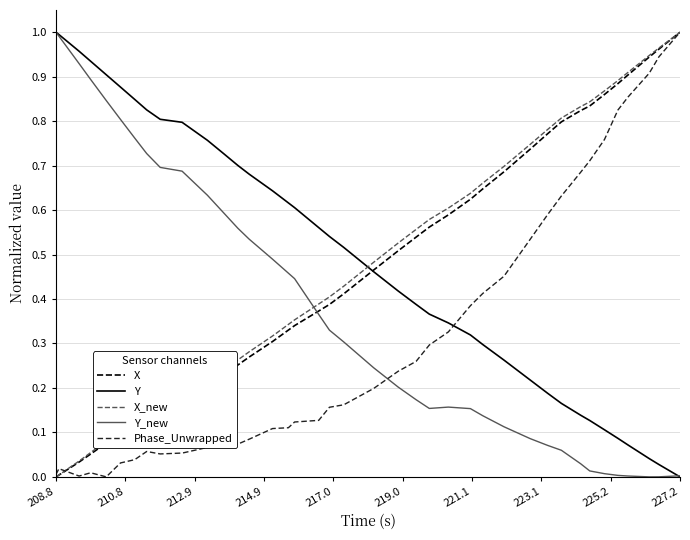

True or false: X_new and Y cross at least once.

True